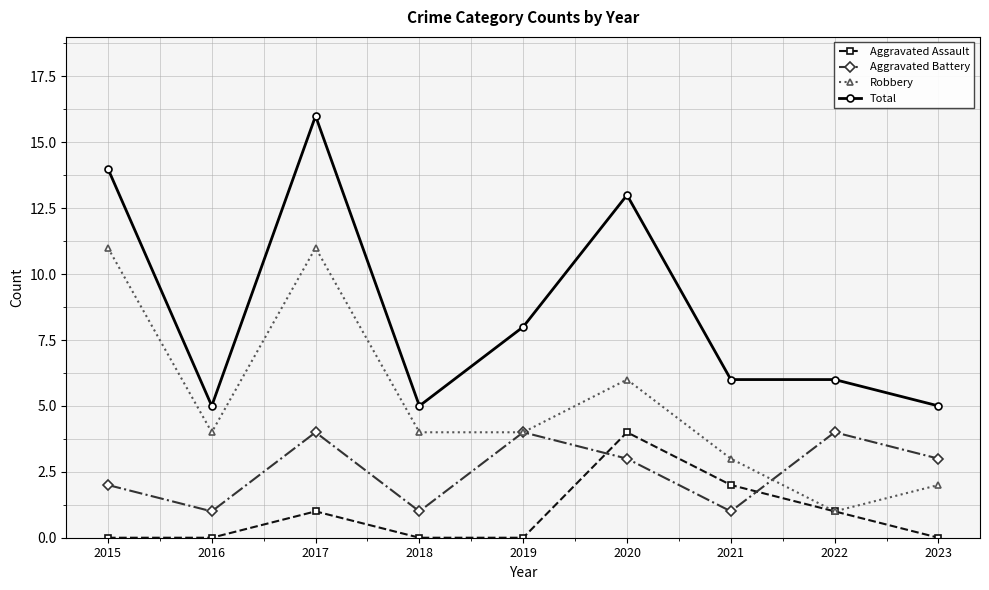

What are all the series names shown in the legend?

Aggravated Assault, Aggravated Battery, Robbery, Total